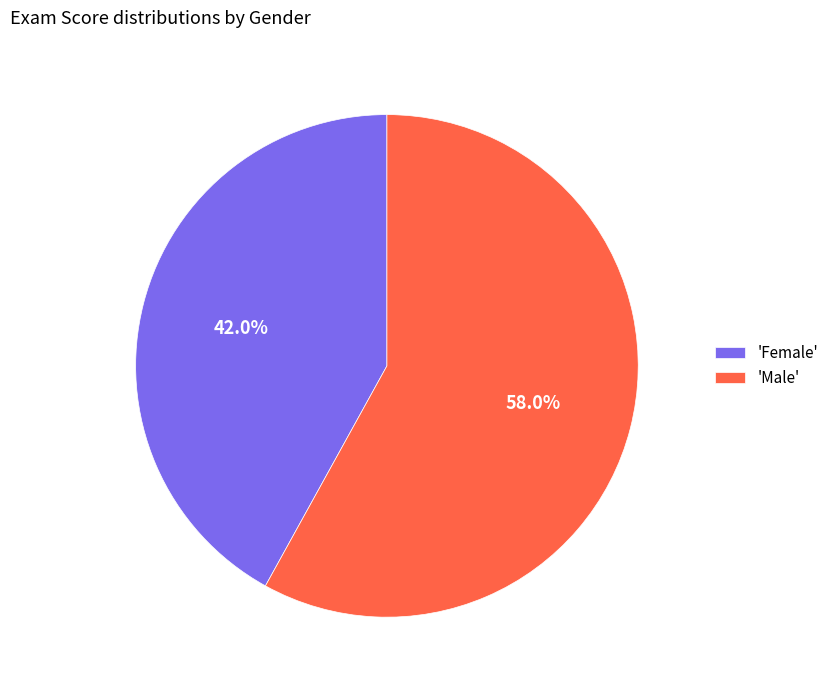

Approximately how many times larger is the value at 'Female' compared to 'Male'?

0.7